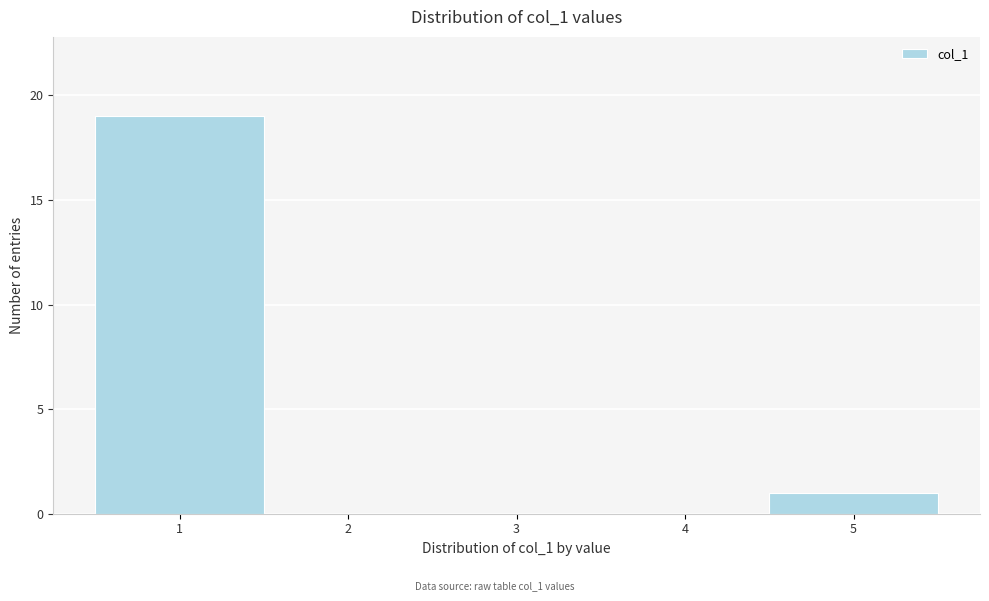

How tall is the bar that spans 4.5 to 5.5 on the x-axis? The values are not printed on the chart, so give them approximately, as read against the axis.

1